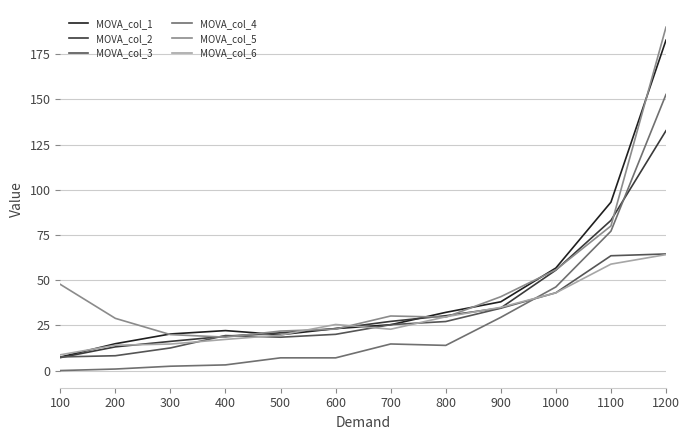

True or false: MOVA_col_4 has more than 0 points higher than both neighbors.

True